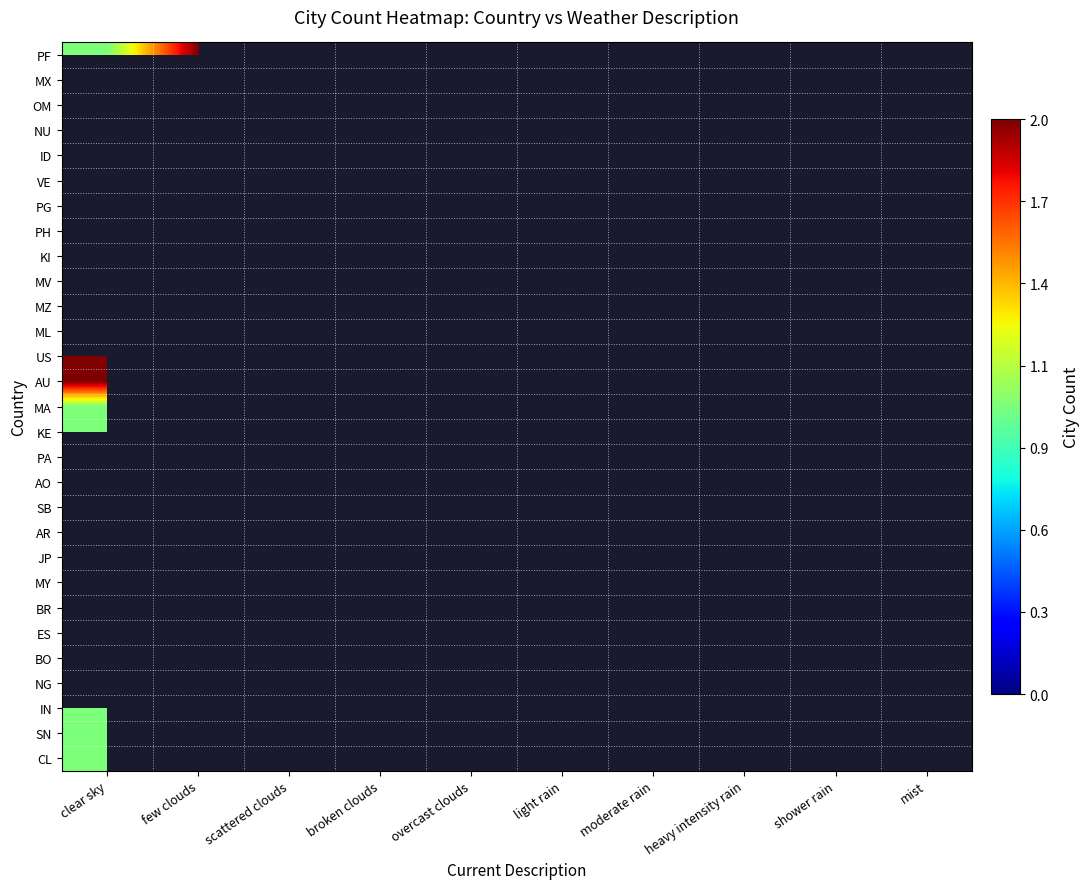

What is the total value across all series at clear sky?

14